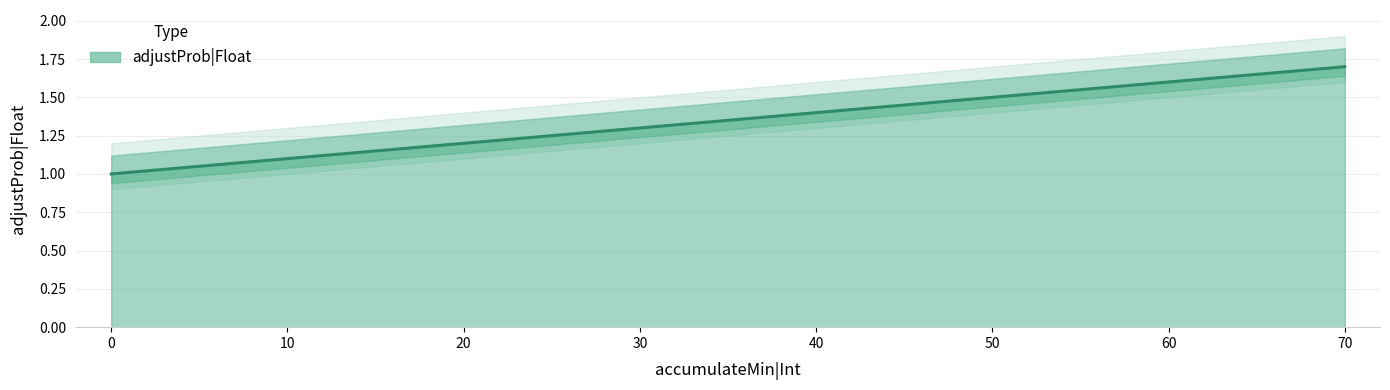

What is the ratio of the value at 0 to the value at 70?

0.6